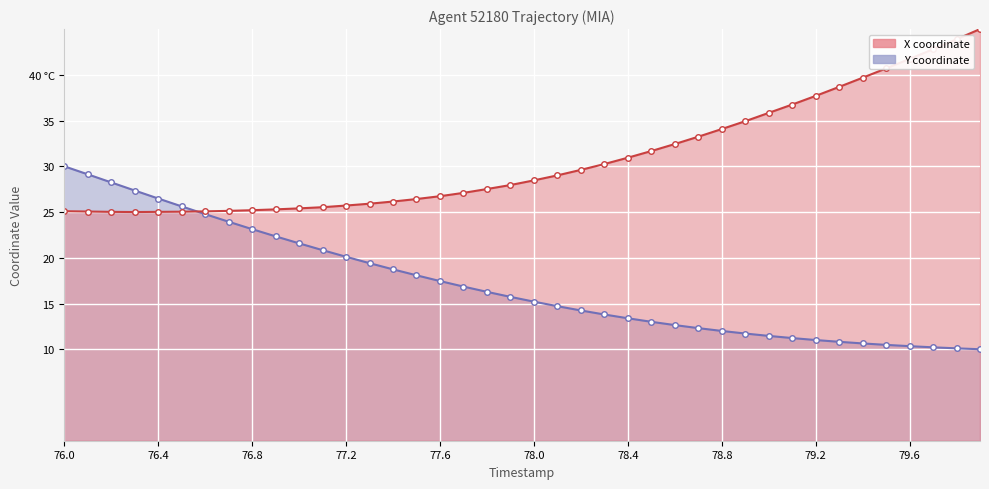

Which label corresponds to the smallest value in the chart?

79.9